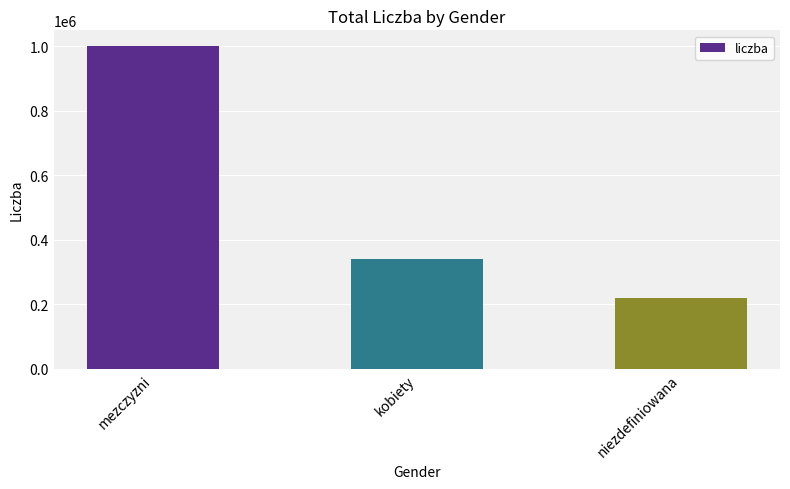

Rank the categories by value from lowest to highest.

niezdefiniowana, kobiety, mezczyzni